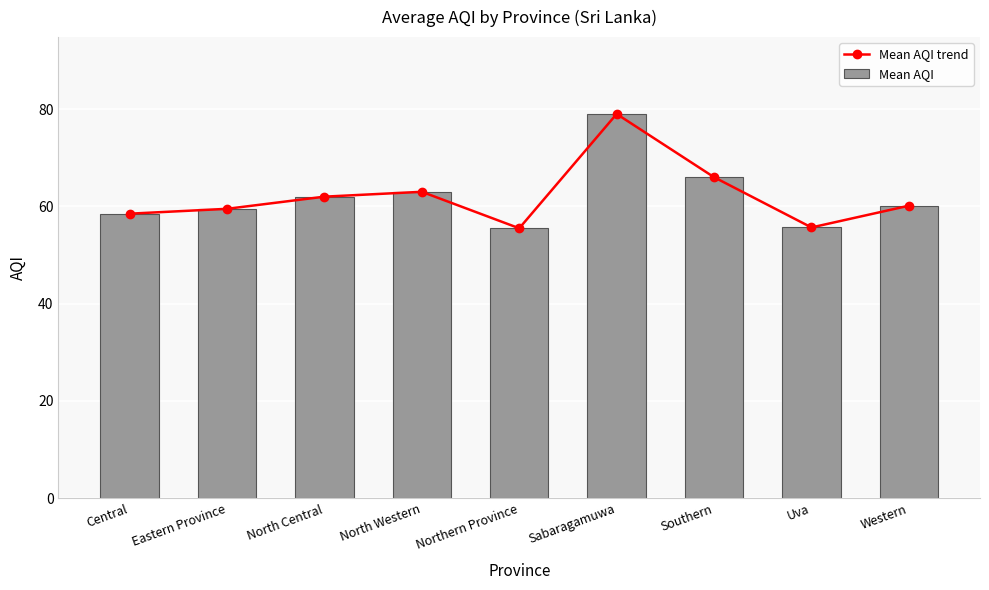

True or false: Mean AQI has a value of 29.6 at Sabaragamuwa.

False